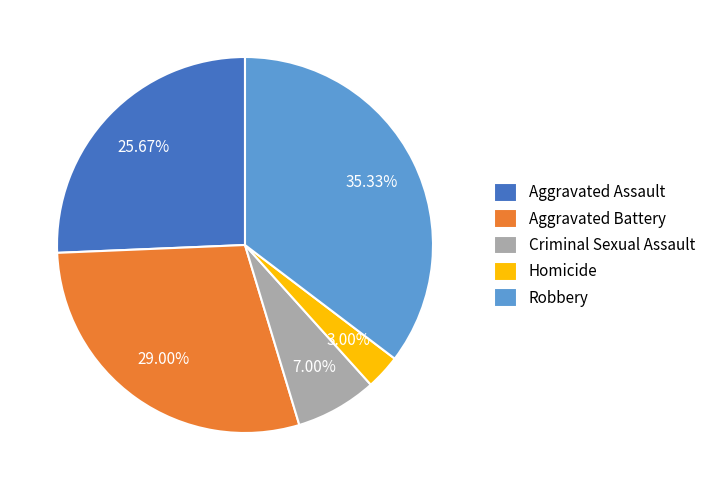

What is the ratio of the value at Aggravated Assault to the value at Robbery?

0.7